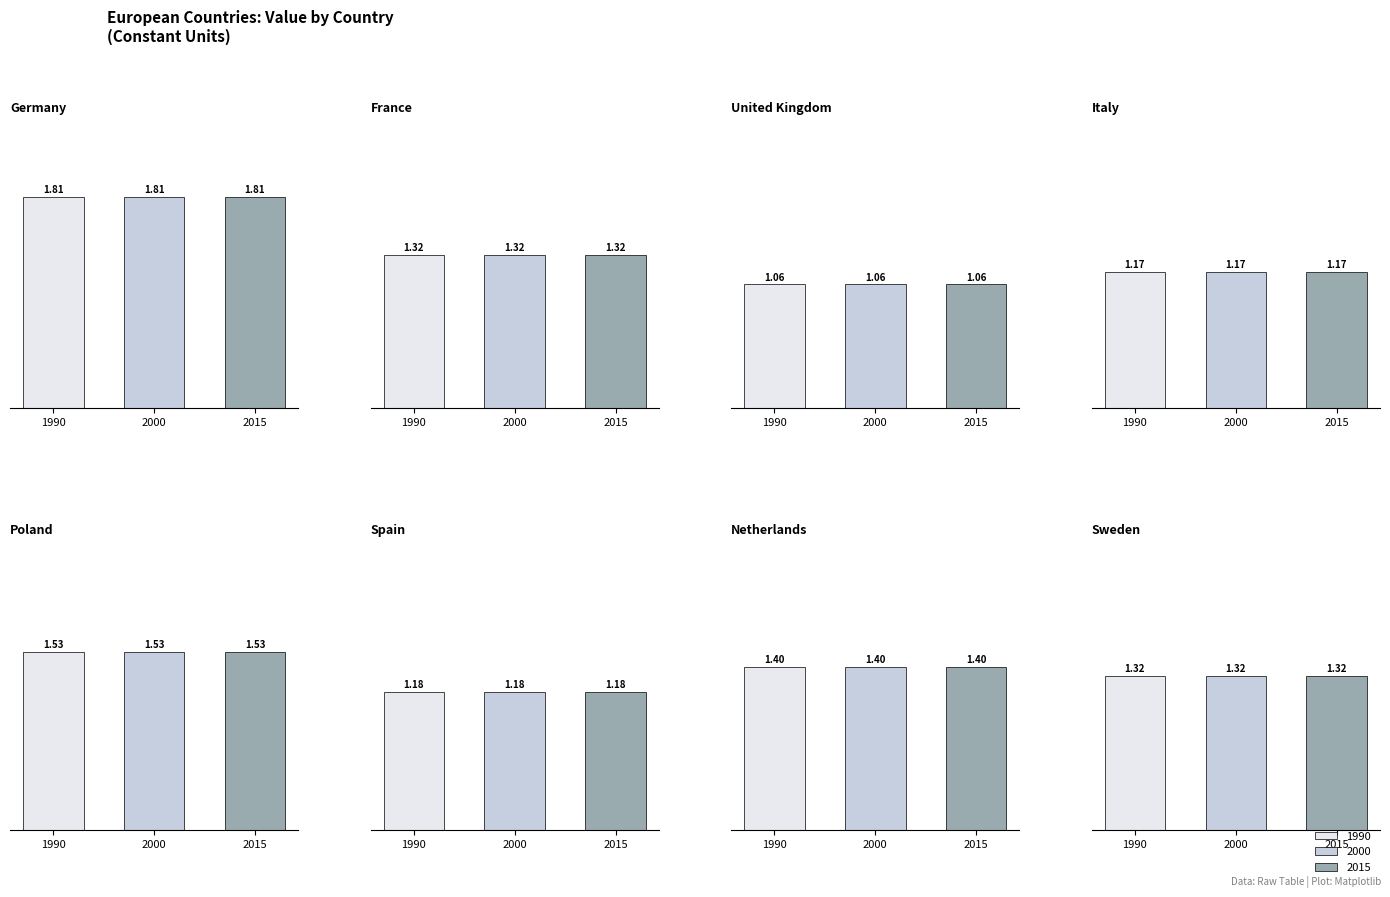

The value of 1990 at Poland is 1.5. True or false?

True